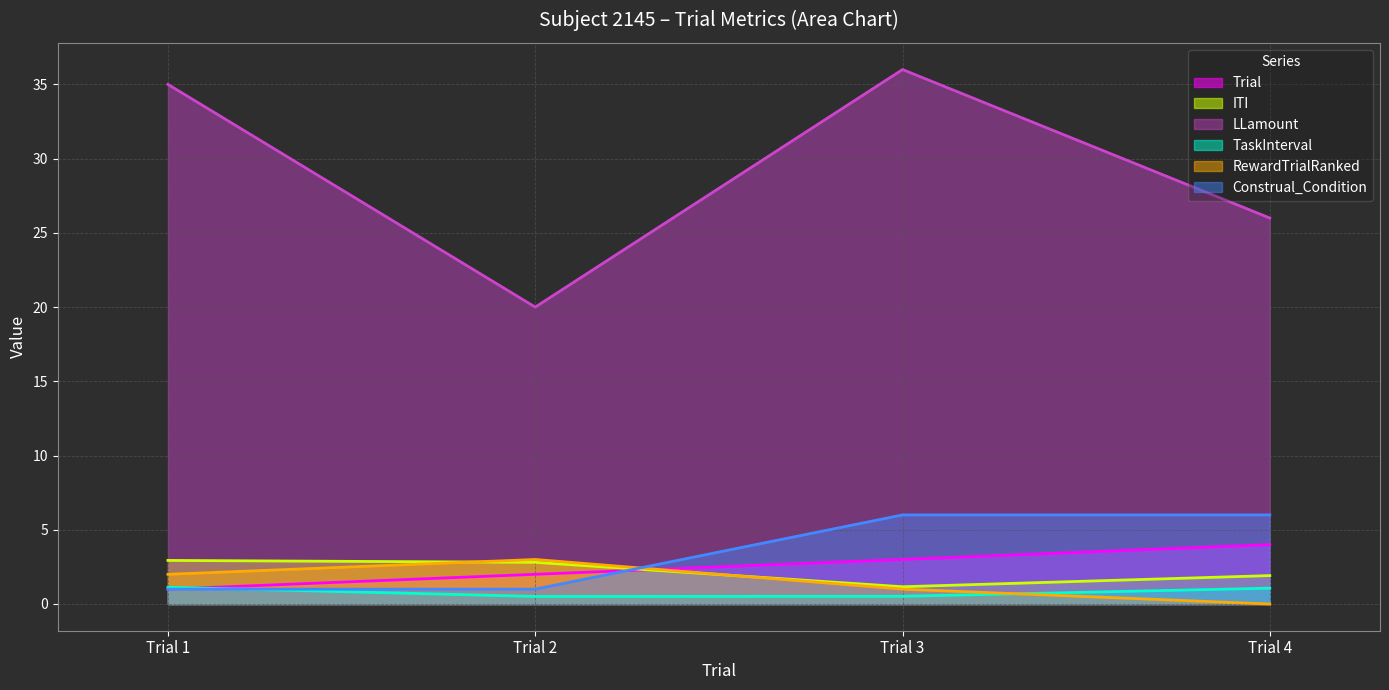

What is the difference between the maximum and minimum values in the LLamount series?

16.0